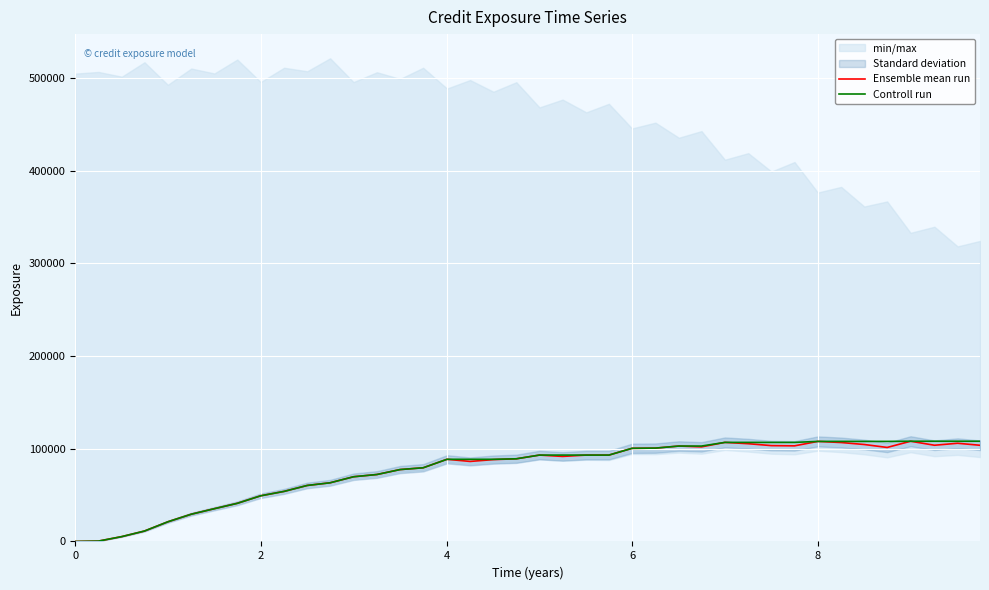

What is the highest value of the Controll run series?

108068.0